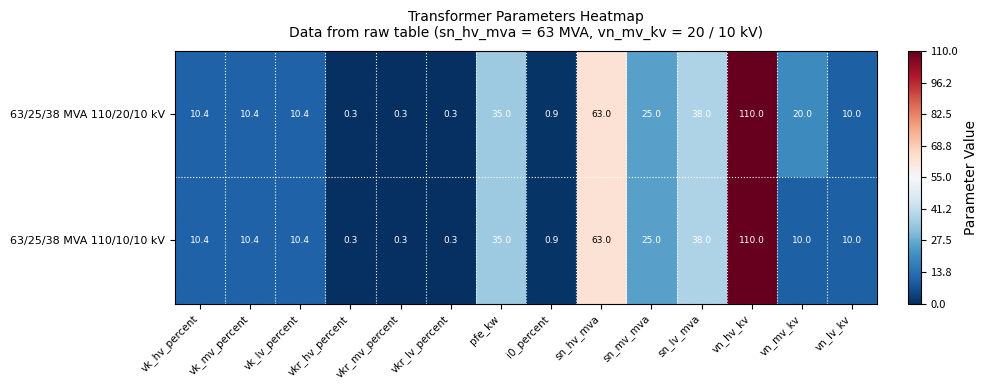

What is the difference between the maximum and minimum values in the 63/25/38 MVA 110/10/10 kV series?

109.7